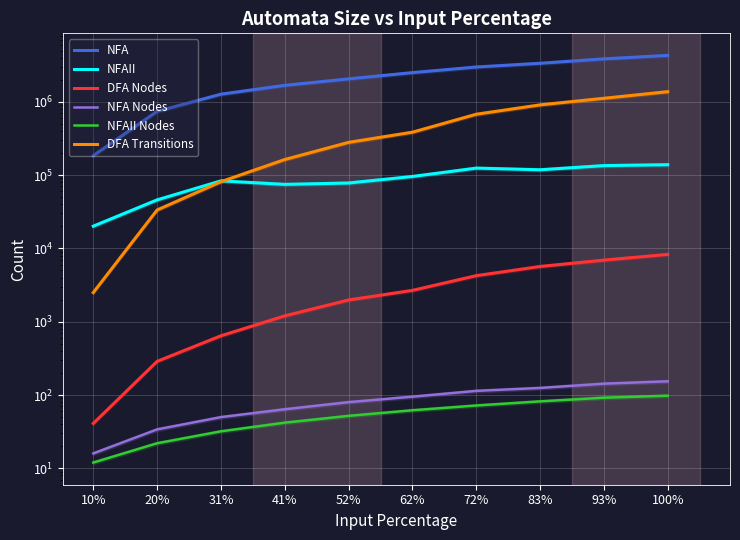

Which has a higher value, 72% or 93%?

93%